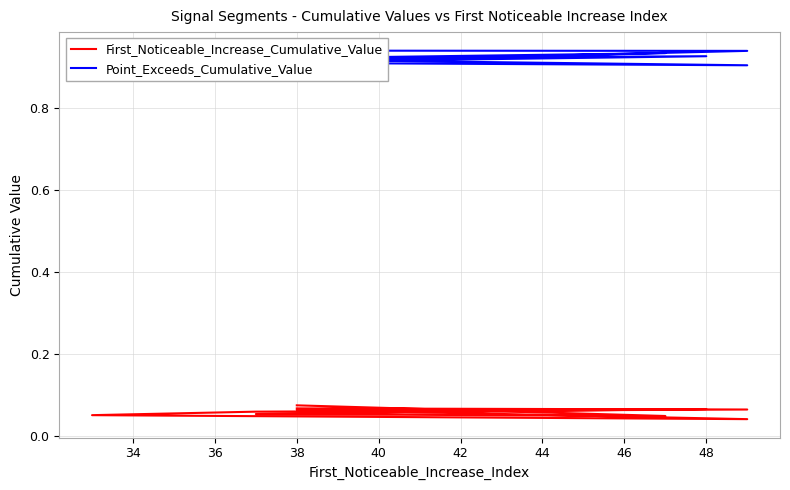

True or false: Point_Exceeds_Cumulative_Value and First_Noticeable_Increase_Cumulative_Value intersect in this chart.

False